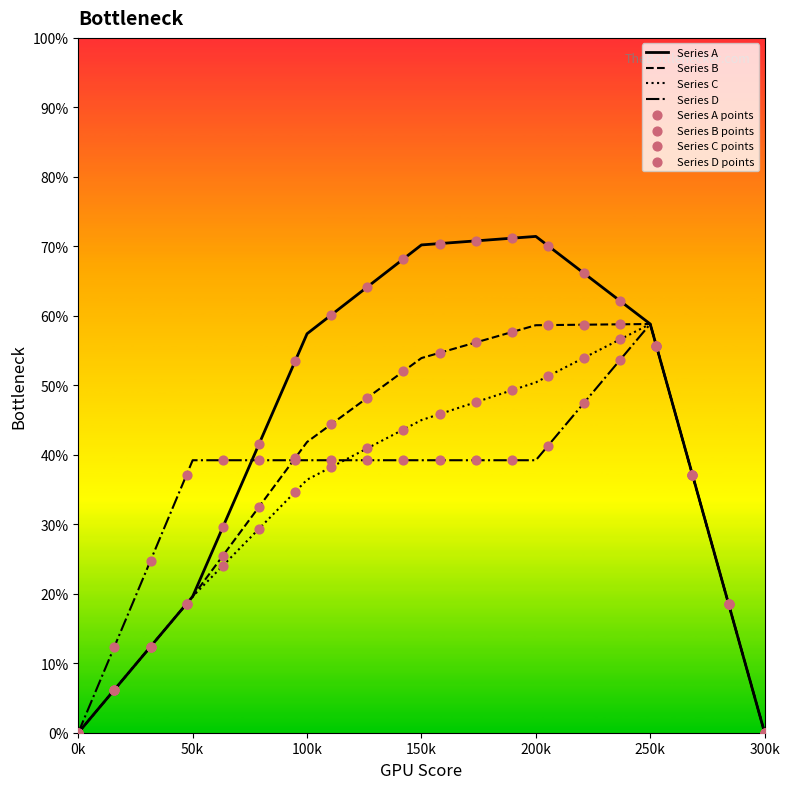

Which series has the largest total across all categories?

Series A